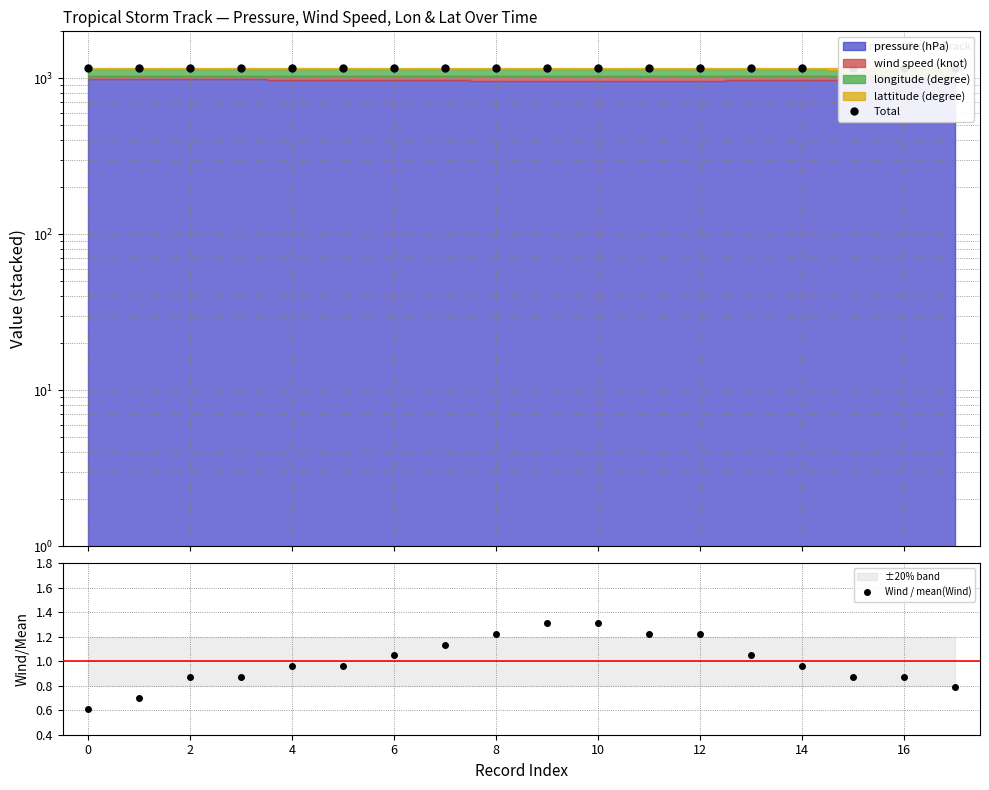

What is the highest value of the Total series?

1170.7